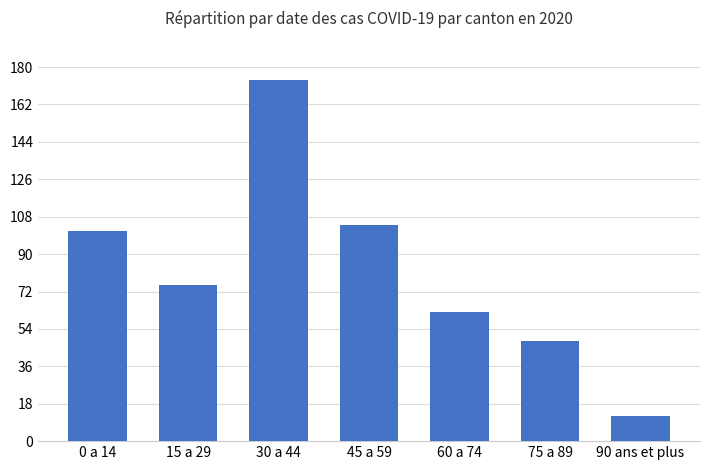

The value at 45 a 59 is 39. True or false?

False